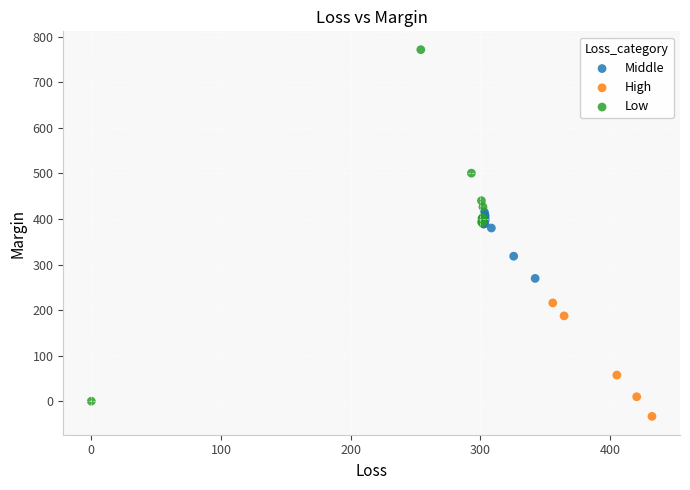

Which series reaches the minimum Y coordinate?

High